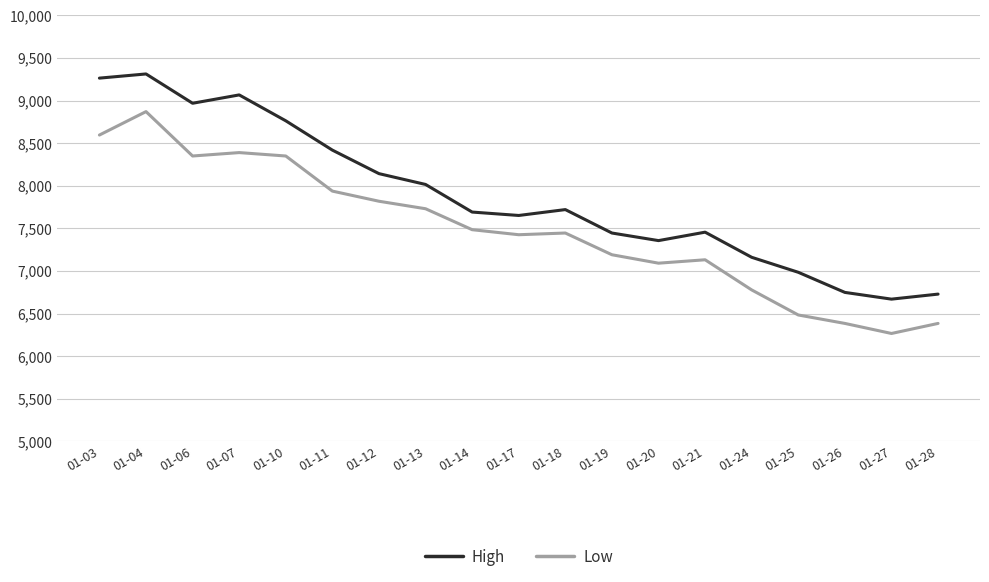

What is the average value of the Low series?

7480